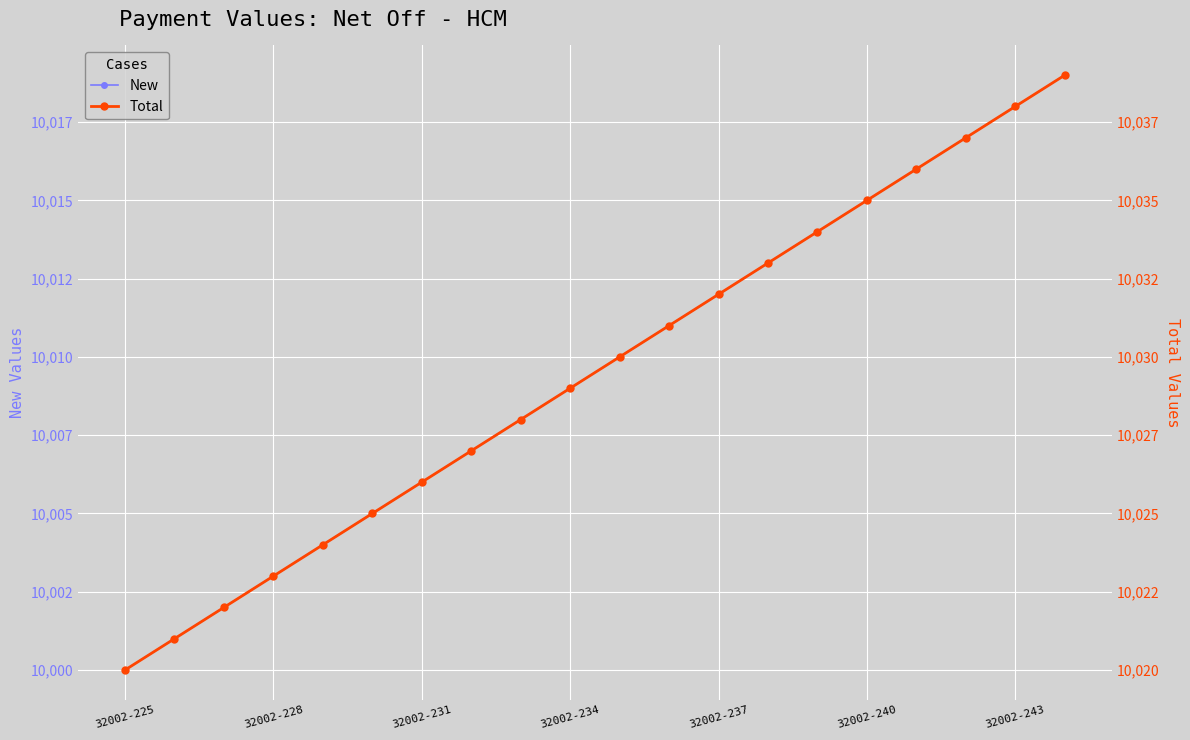

True or false: Total and New cross at least once.

False